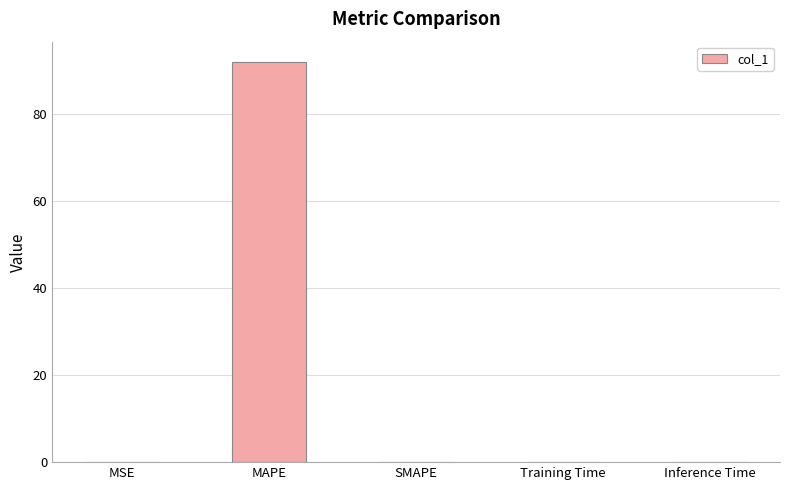

Which has a higher value, SMAPE or MAPE?

MAPE